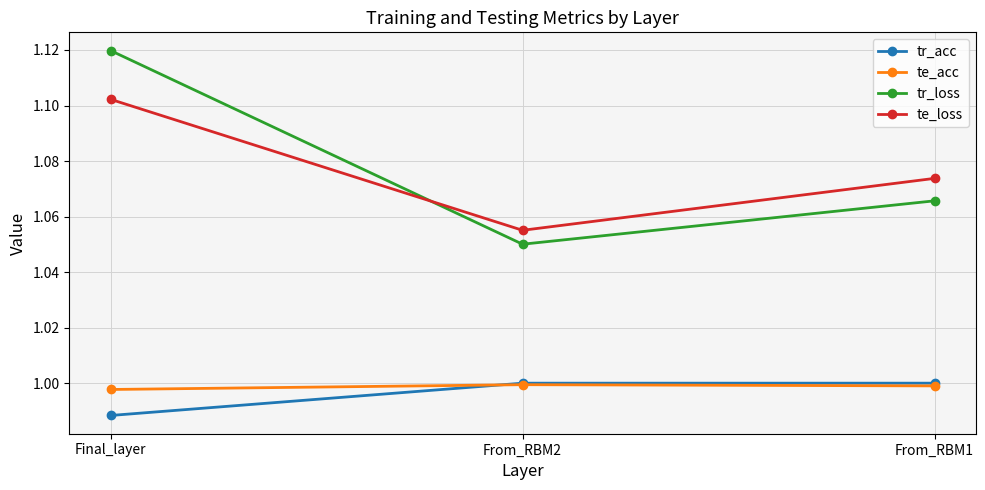

At how many categories does at least one series exceed 1?

3